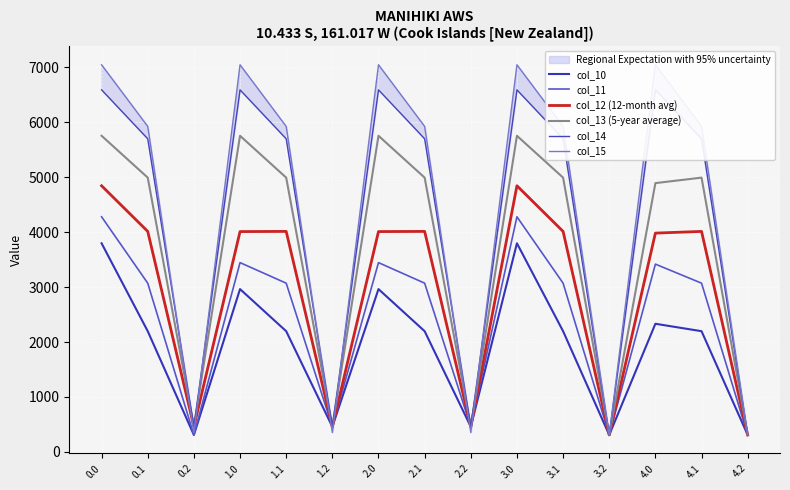

Which series has the largest total across all categories?

col_15